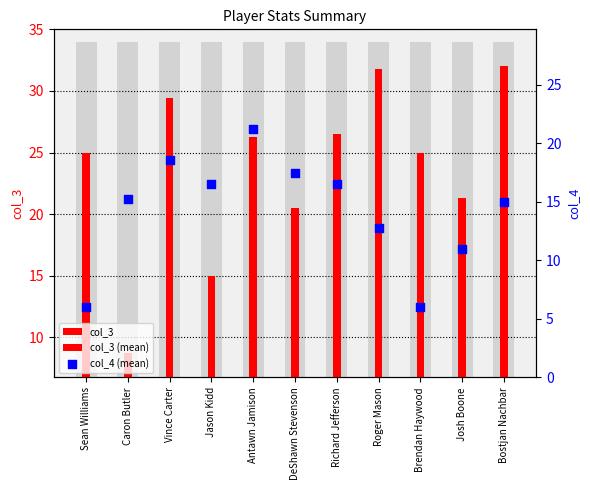

Which series reaches the maximum Y coordinate?

col_3